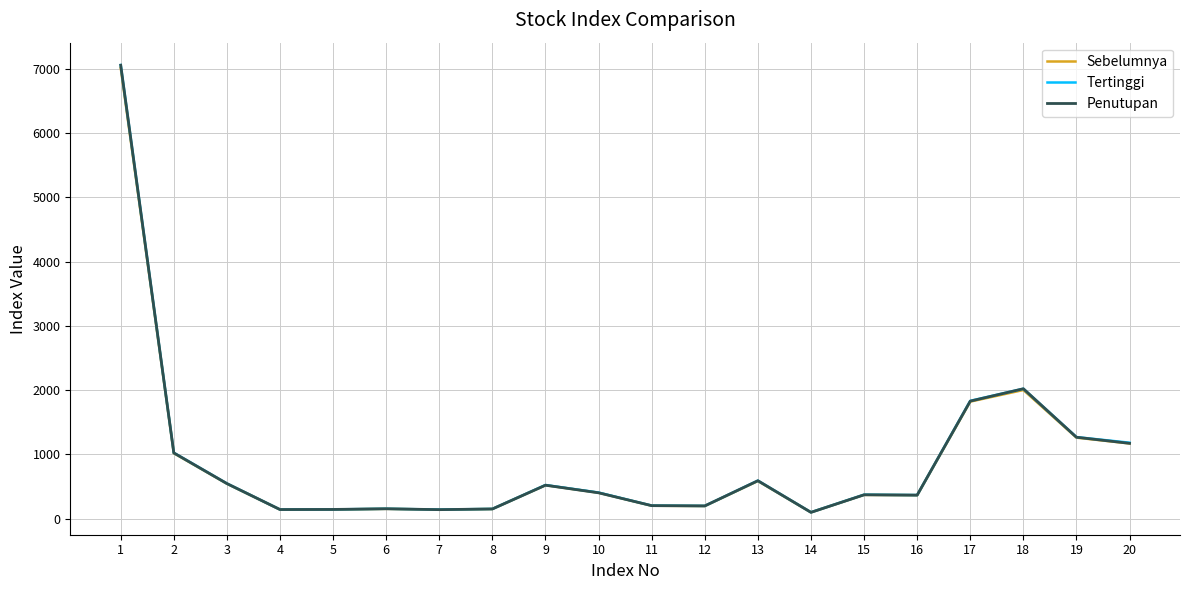

Which series has the largest range (max minus min)?

Tertinggi